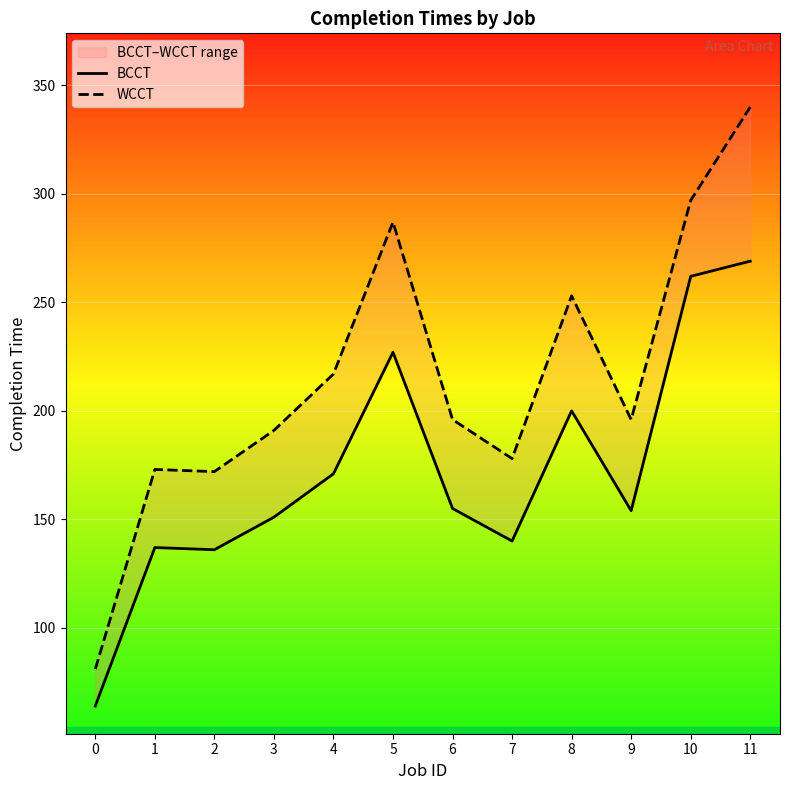

True or false: WCCT has a value of 288 at 9.

False